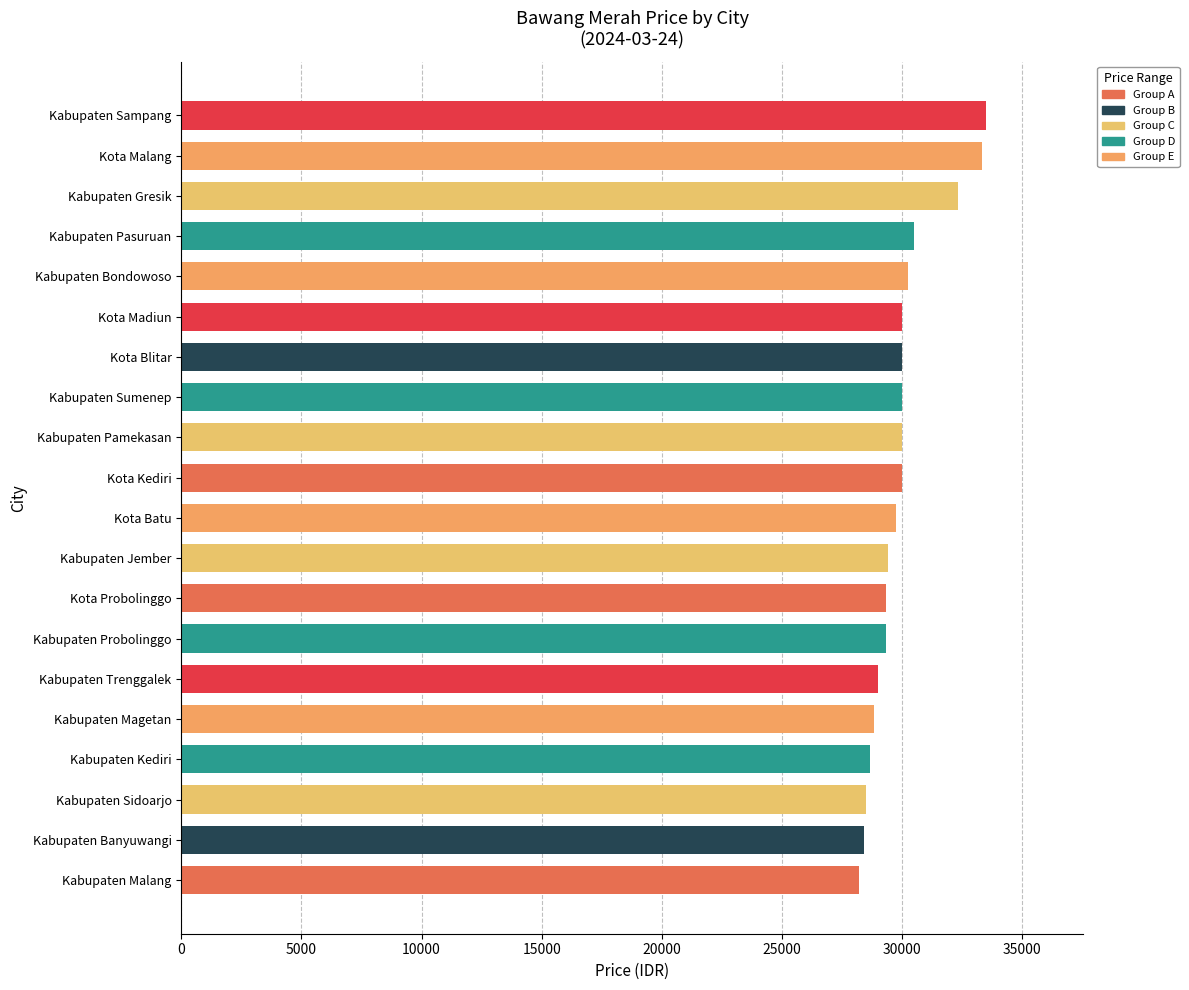

Does the chart contain any negative values?

No